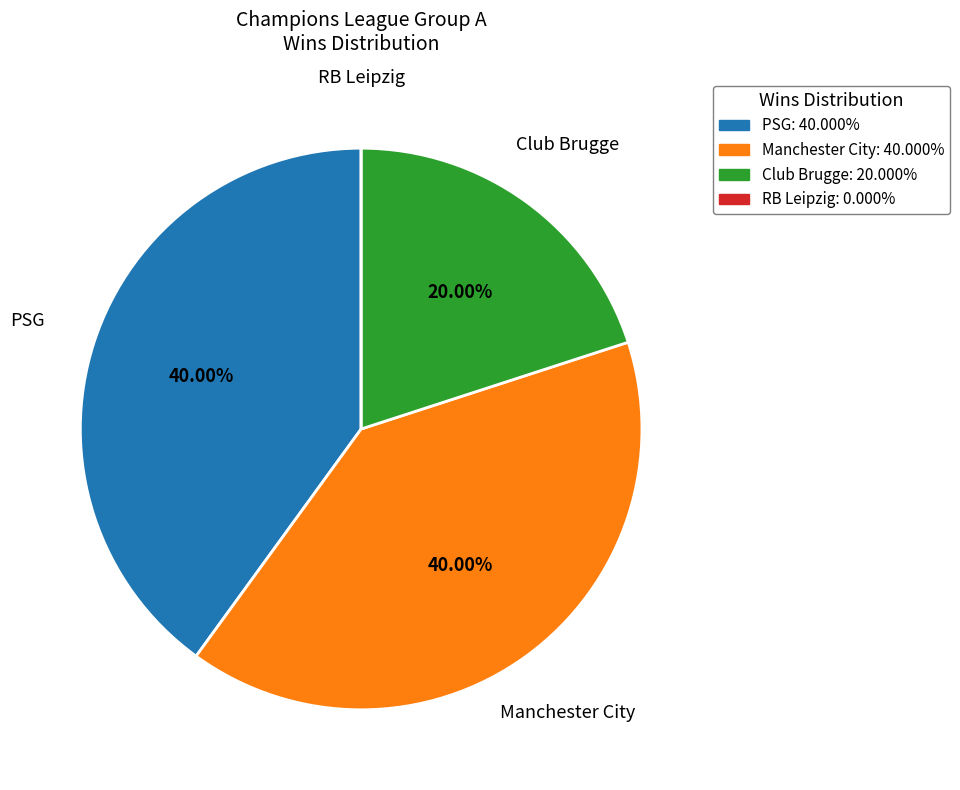

Do Manchester City and Club Brugge together represent more than half of the pie?

Yes